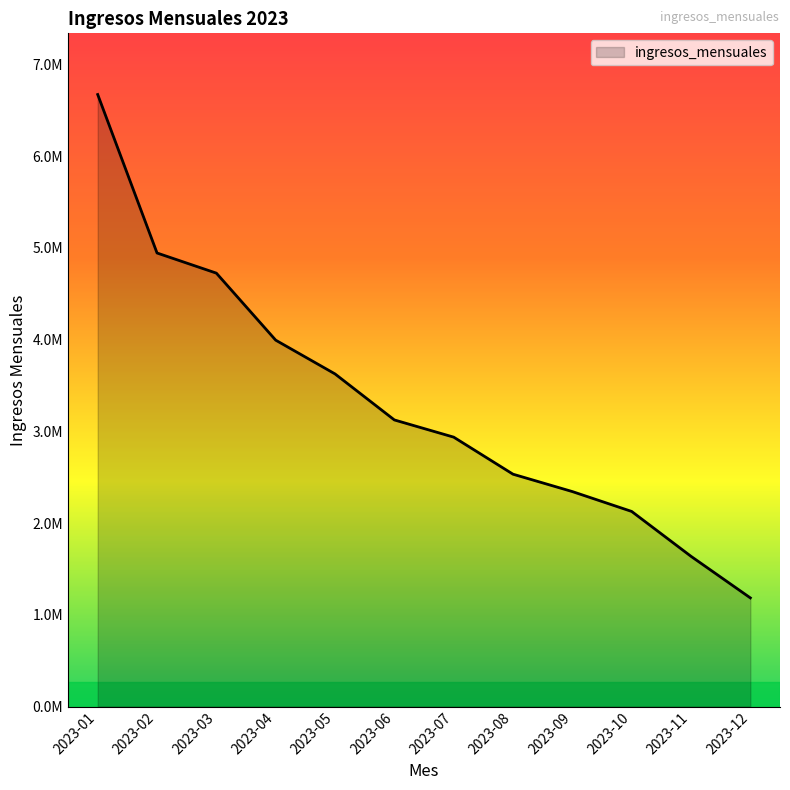

Does the chart have visible grid lines?

No